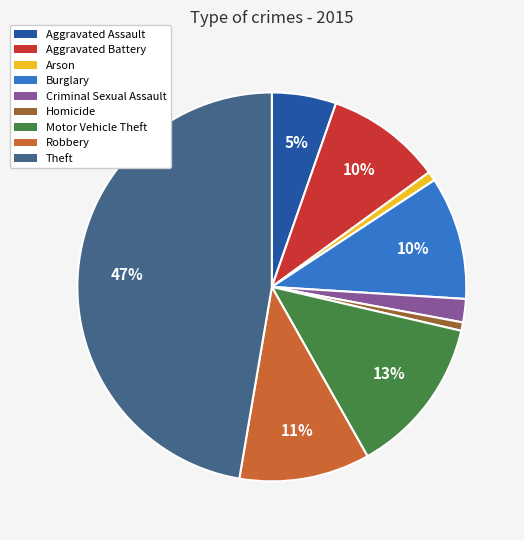

To the nearest percent, what percentage of the pie is Motor Vehicle Theft?

13%